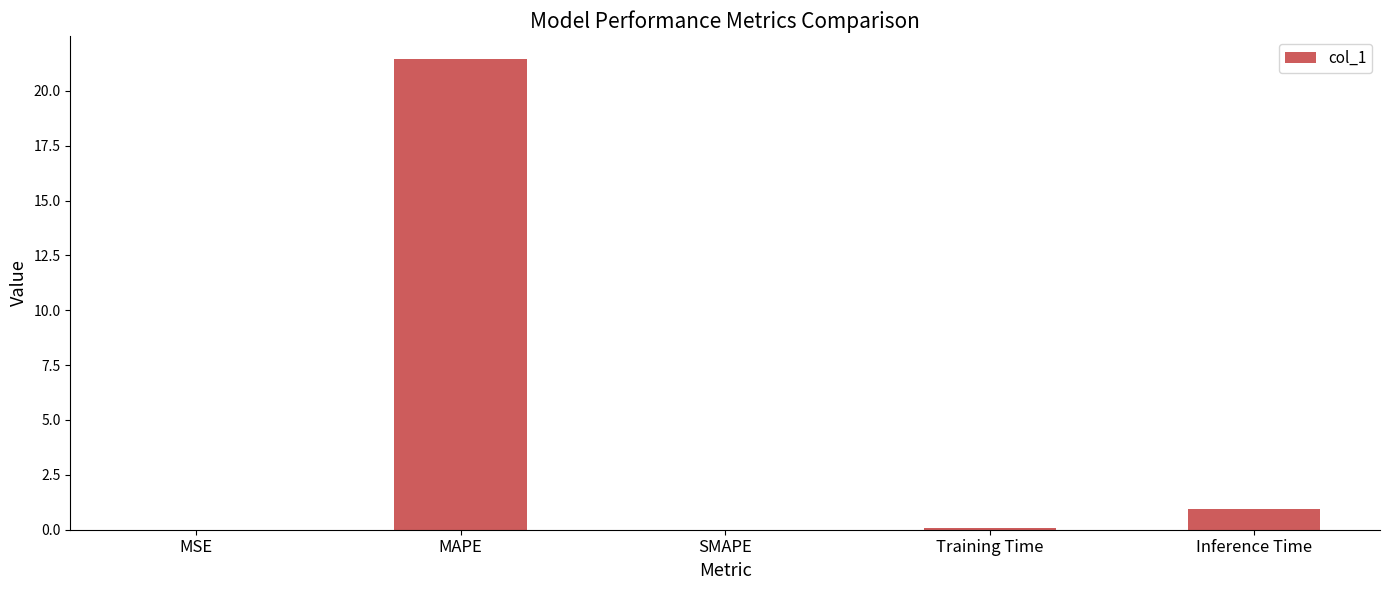

What is the sum of all values?

22.4